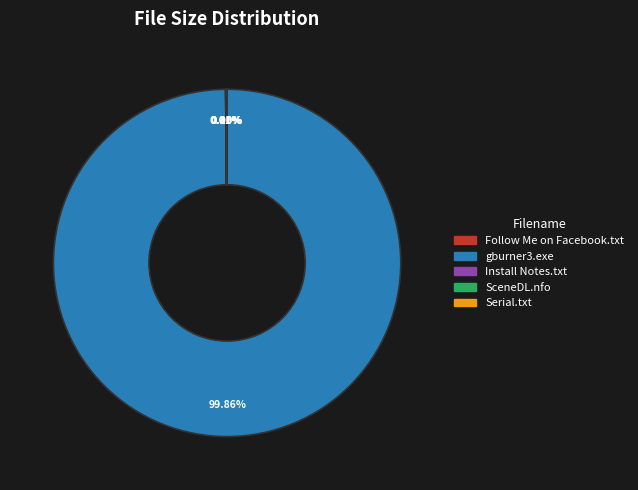

Is there a majority slice in this chart?

Yes